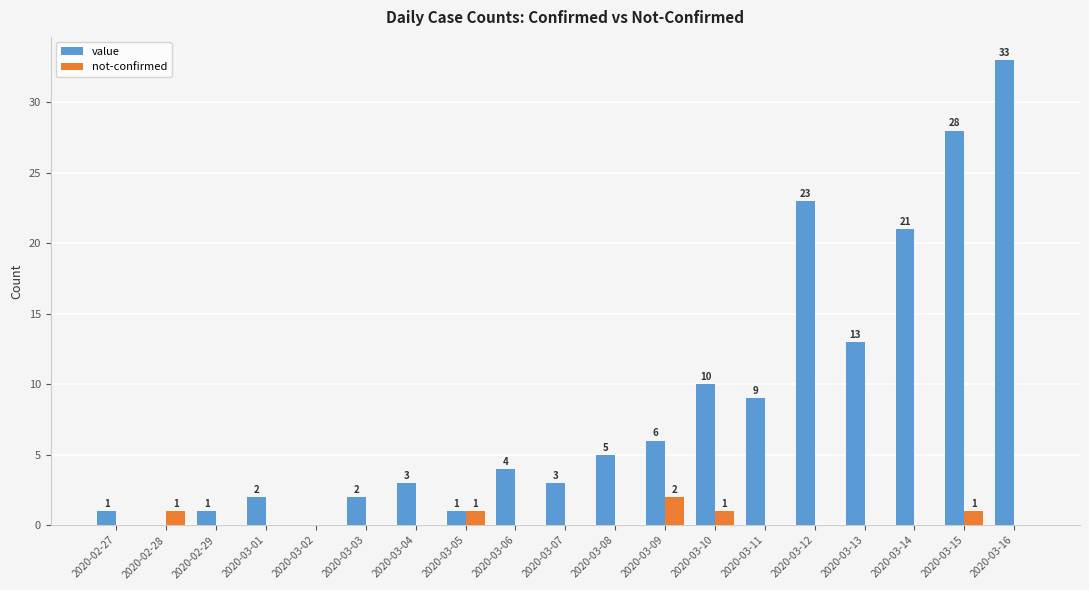

What is the sum of the value values at 2020-03-12 and 2020-03-10?

33